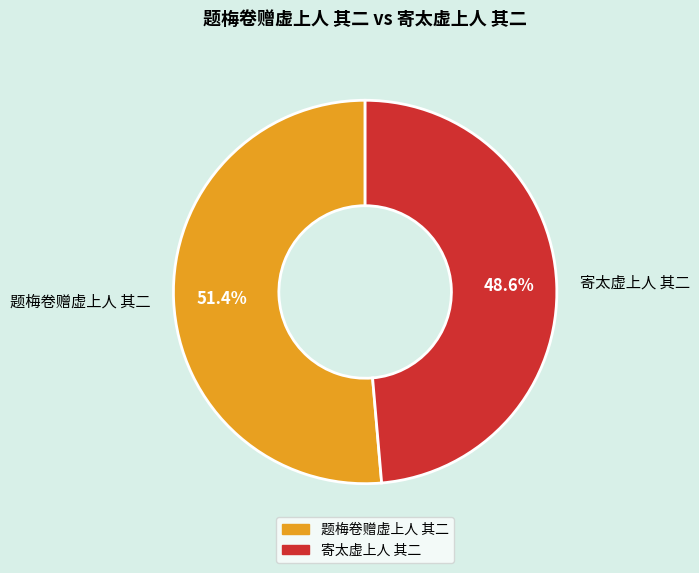

How many segments does this pie chart have?

2